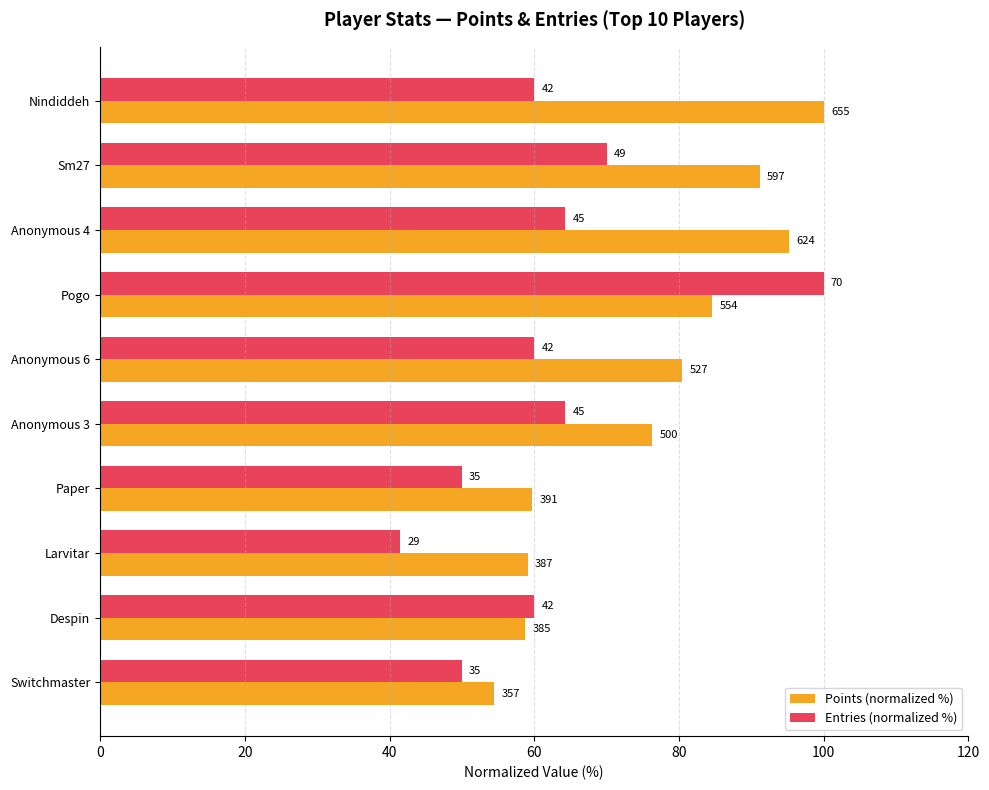

Count the number of categories in the chart.

10